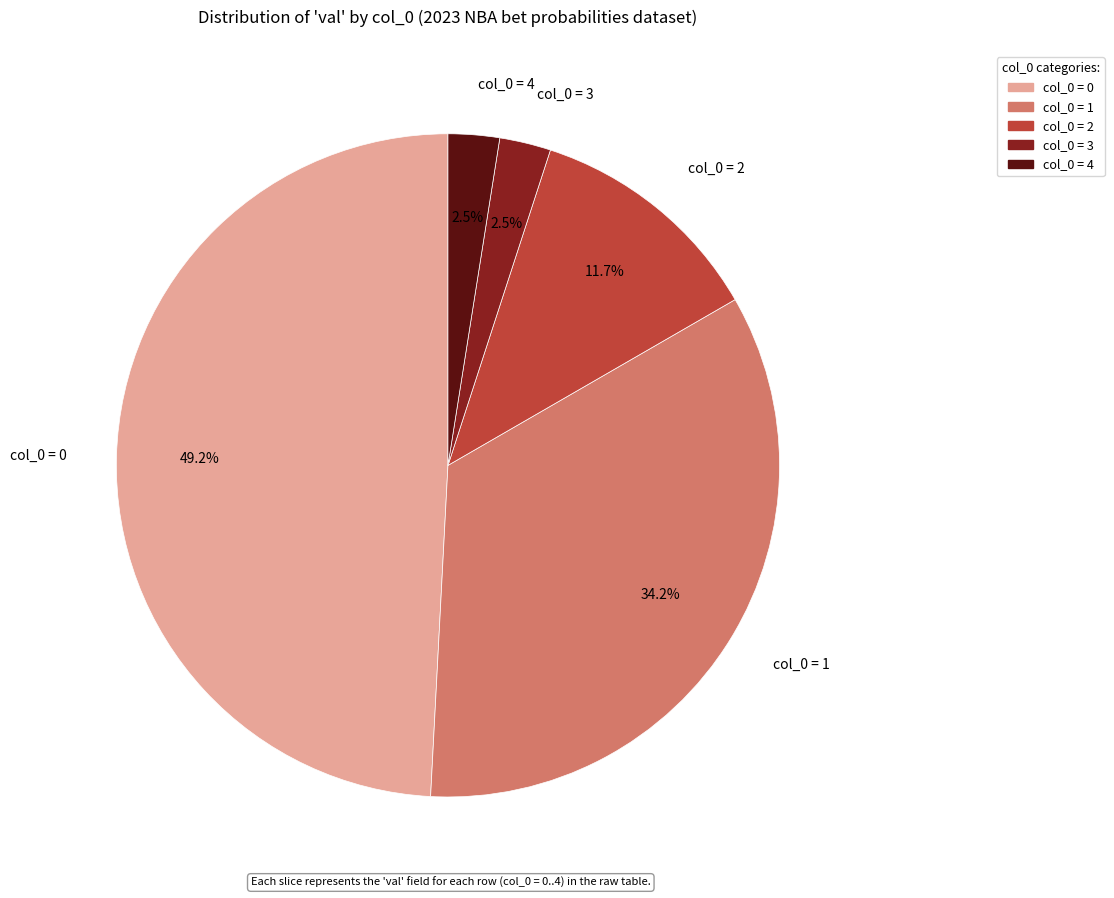

Is there any slice that represents more than half of the pie?

No